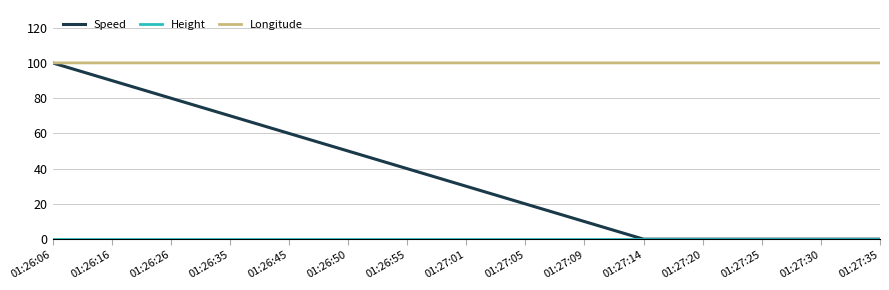

What is the maximum value shown in the chart?

100.0